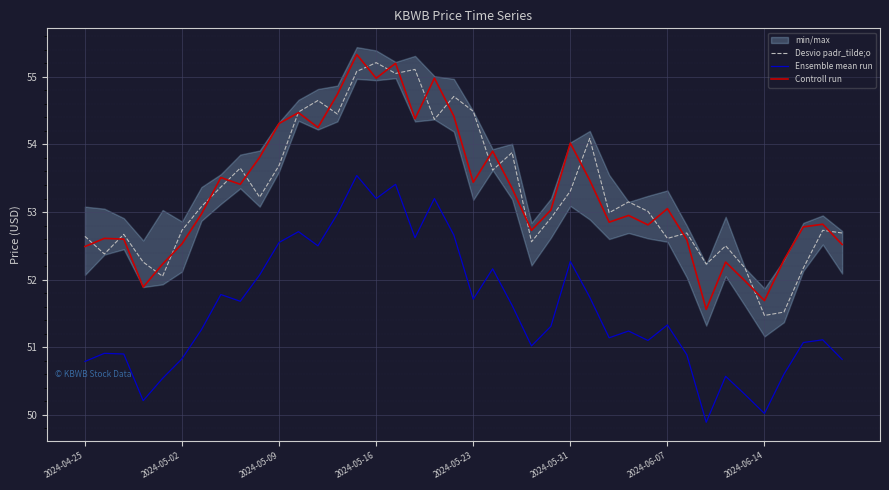

At 29, list the series in order from largest to smallest.

Desvio padr_tilde;o, Controll run, Ensemble mean run